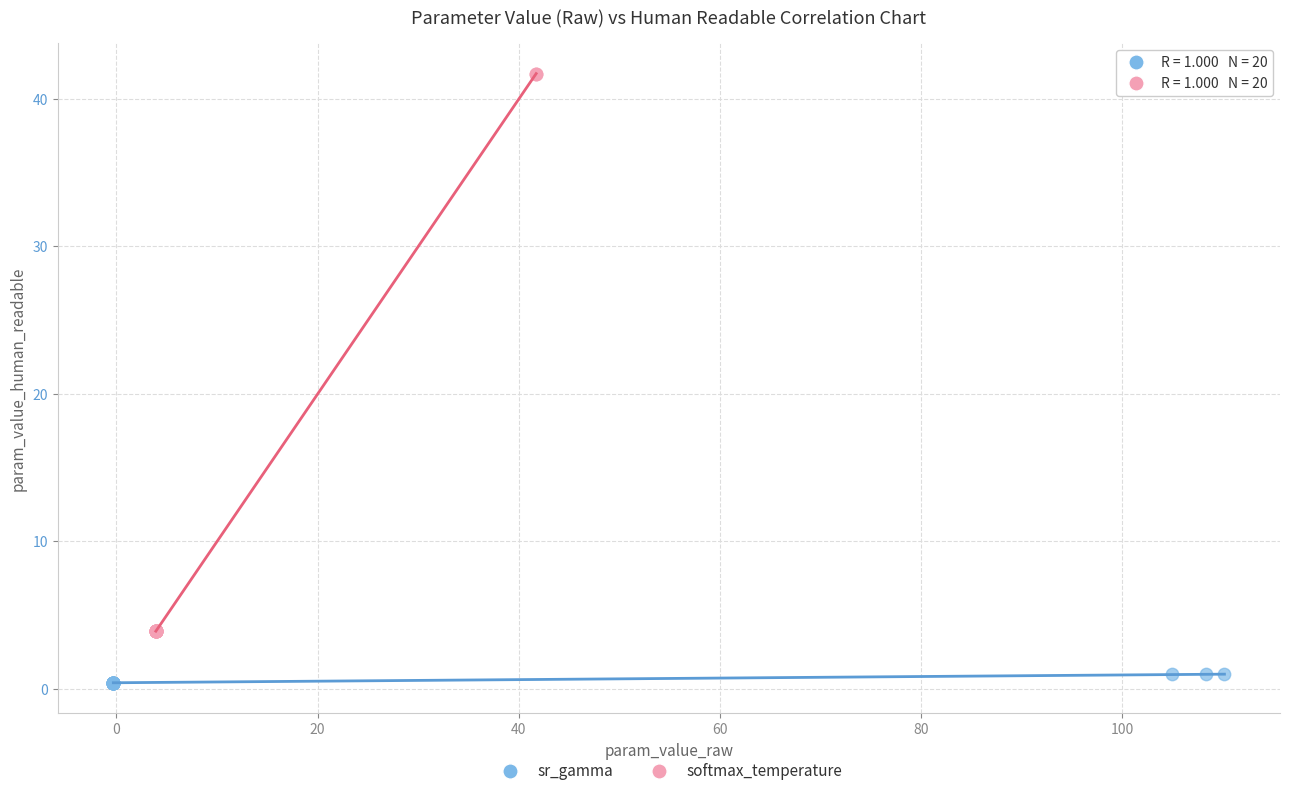

Which series has the largest Y range (max minus min)?

softmax_temperature